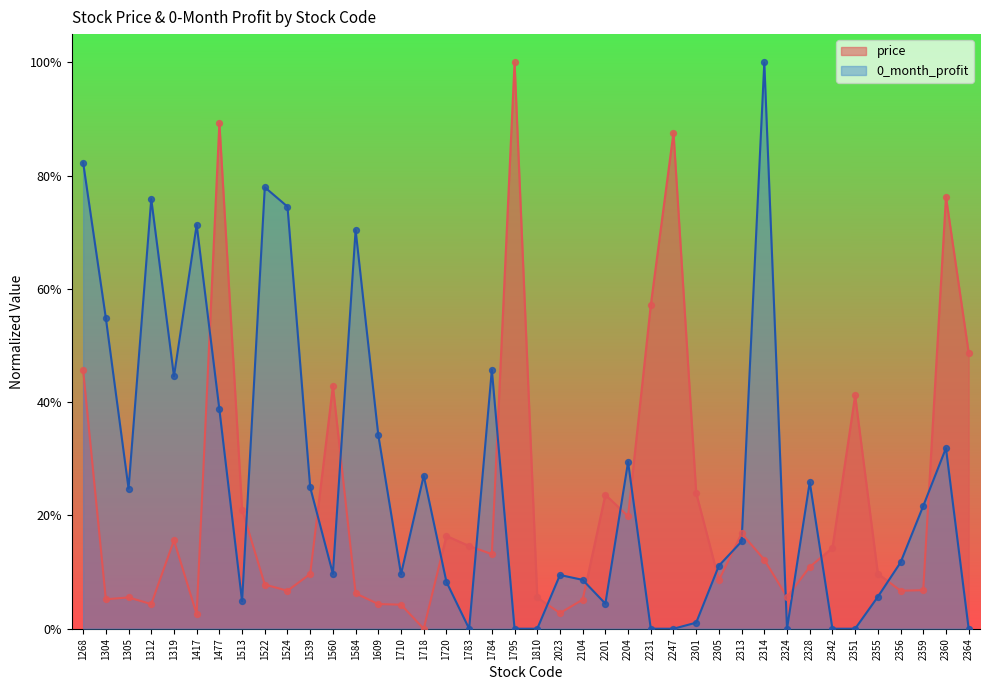

Which series has the largest Y range (max minus min)?

price